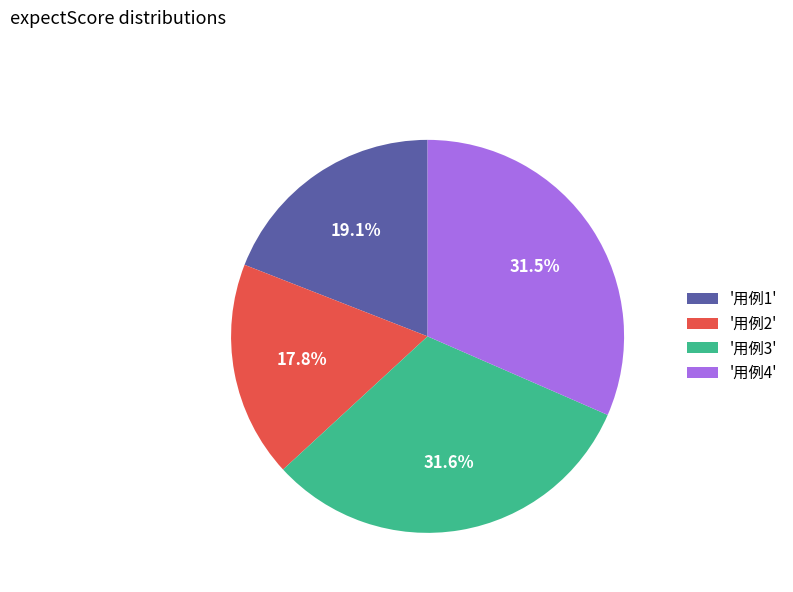

Which slice is the smallest?

'用例2'